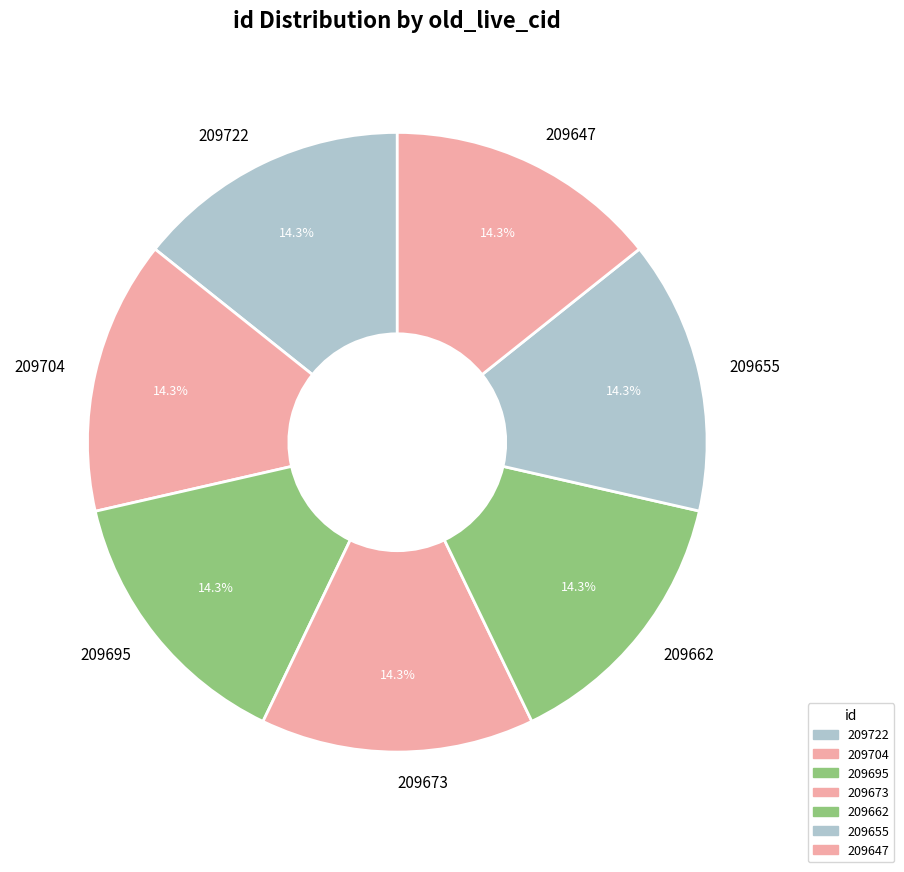

Does 209722 represent more than half of the total?

No